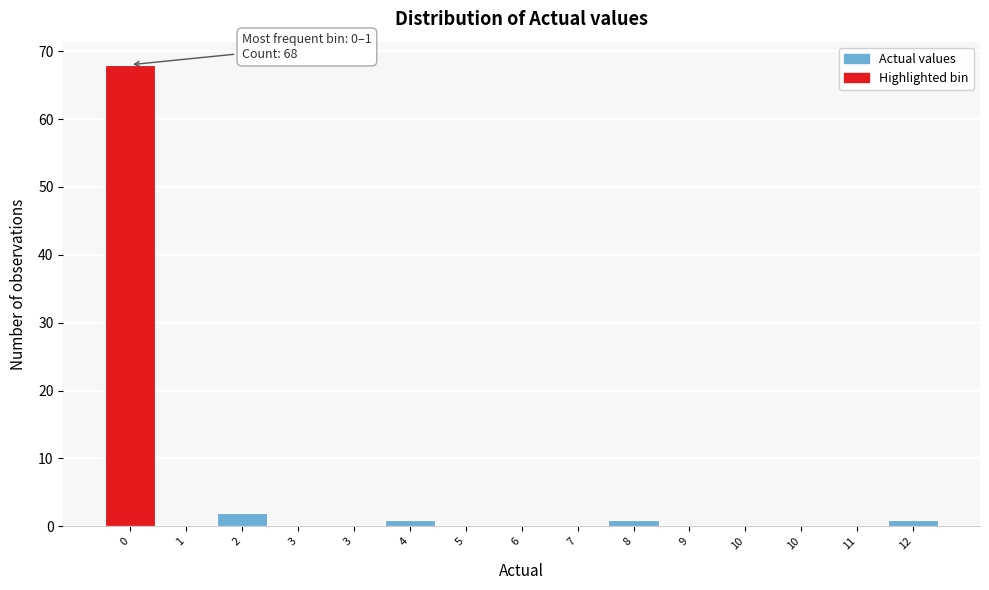

Count the number of data series in this chart.

1